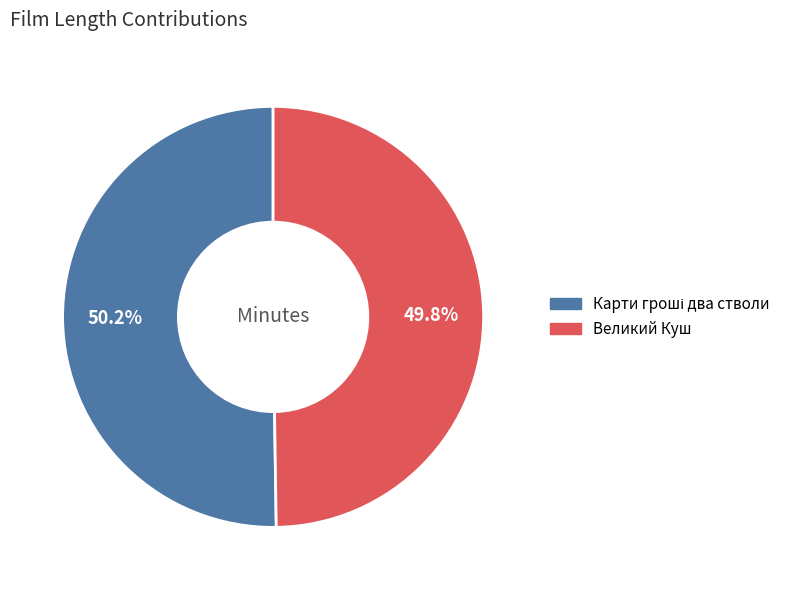

How much of the chart is everything except Великий Куш?

50.2%